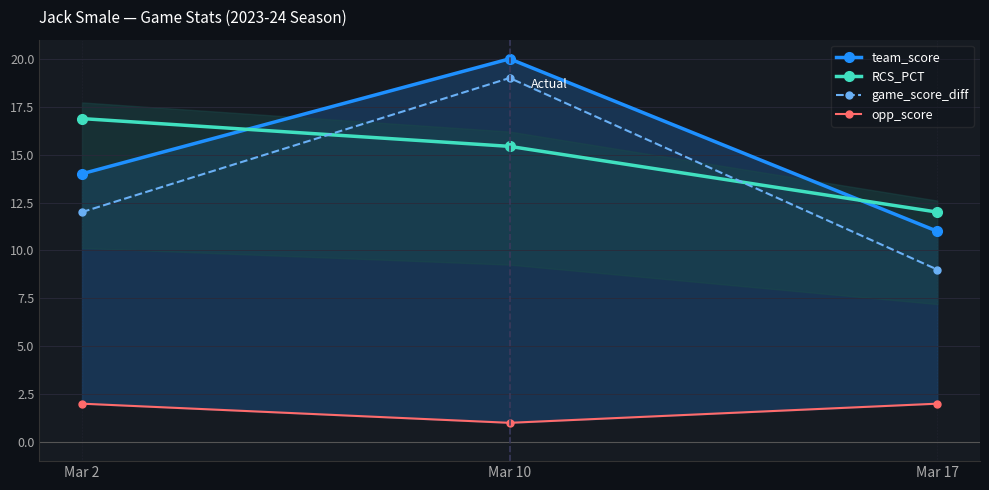

What is the highest value of the RCS_PCT series?

16.9